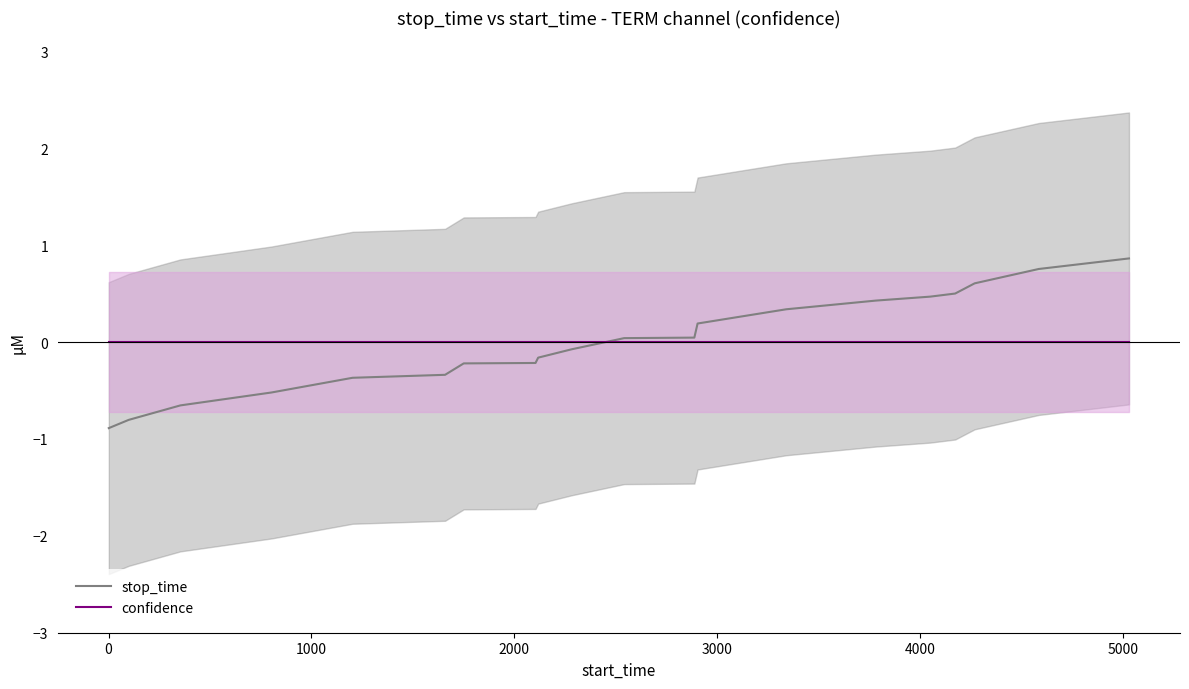

True or false: stop_time has more than 2 points higher than both neighbors.

False